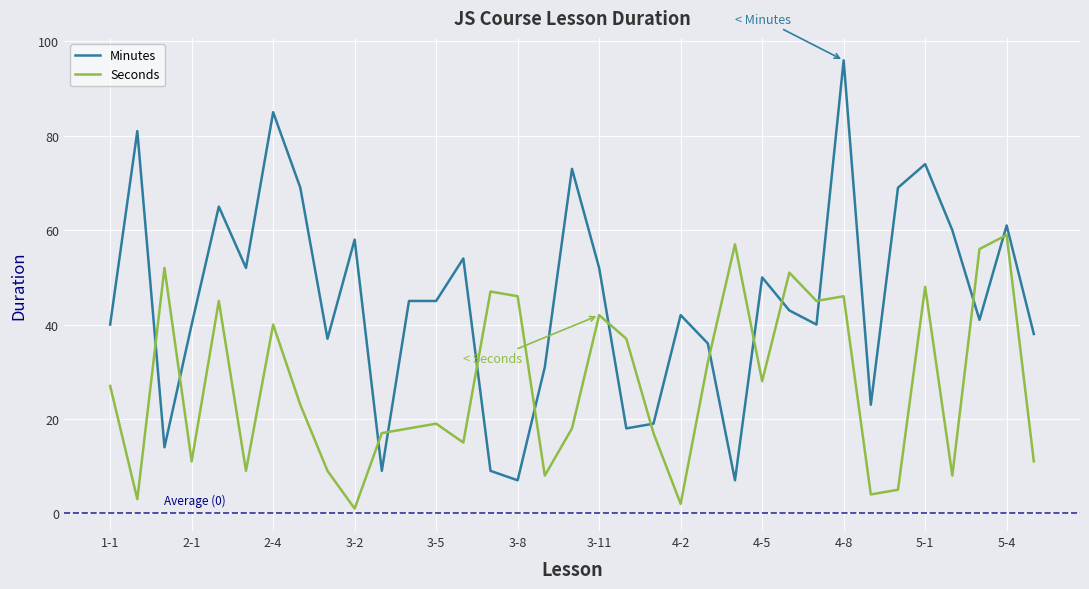

True or false: Seconds and Minutes cross at least once.

True